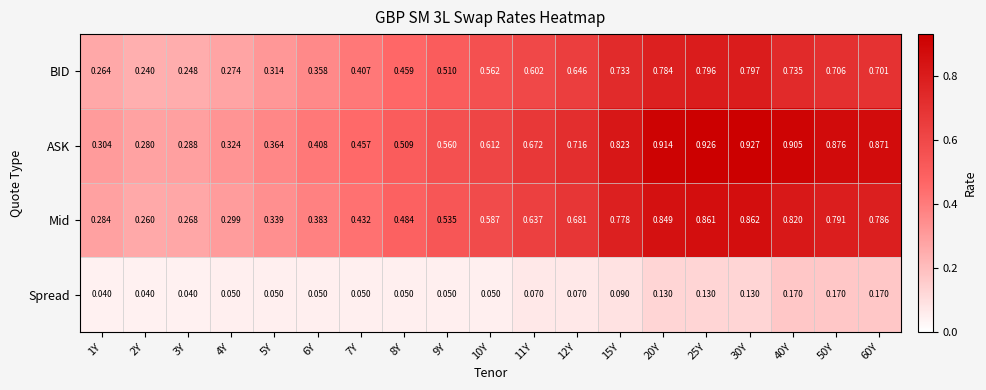

Which series has the largest range (max minus min)?

ASK